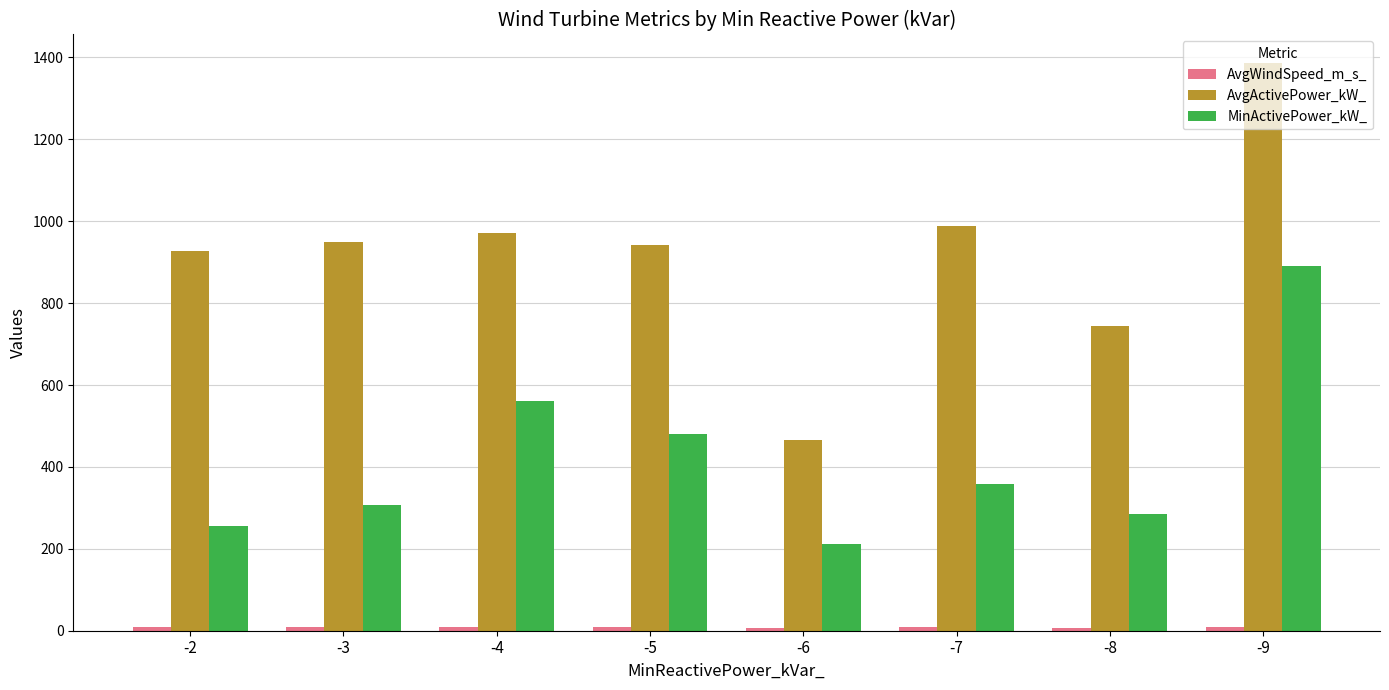

How many data points does each series have?

8